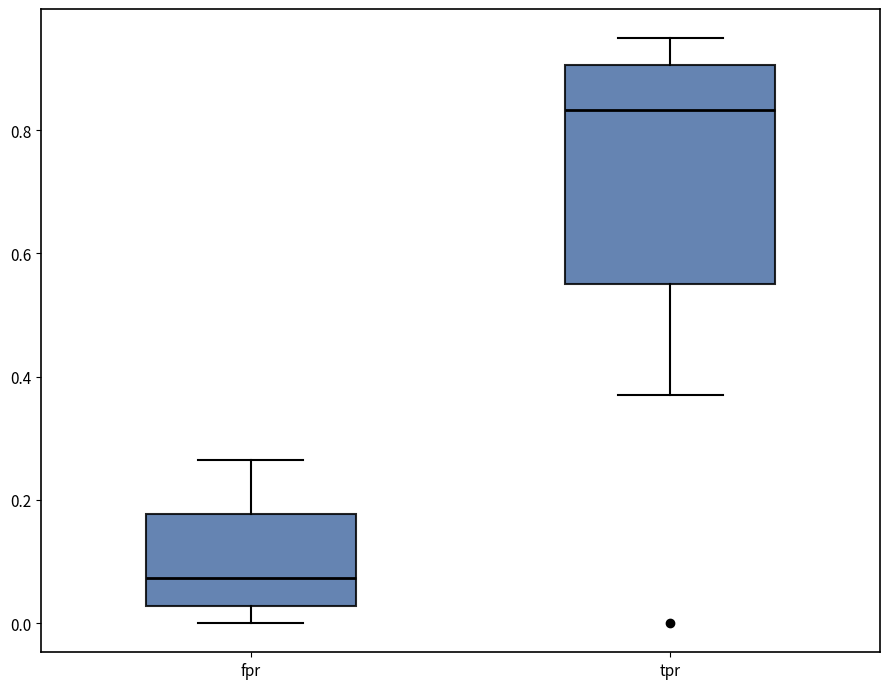

Reading left to right, read every box against the y-axis: the position of its median line, the range the box covers, and the ends of its whiskers. The values are not printed on the chart, so give them approximately, as read against the axis.

fpr: median 0.08, box 0.02 to 0.18, whiskers 0.00 to 0.26
tpr: median 0.84, box 0.56 to 0.90, whiskers 0.36 to 0.94